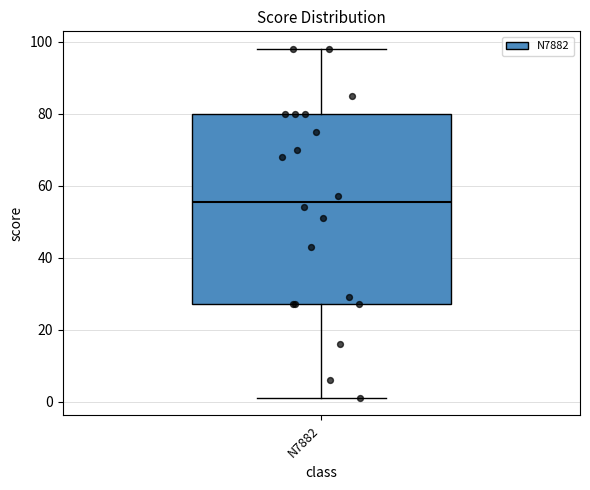

Transcribe this box plot: give where the median line is, the range the box spans, and where the two whiskers end, as read against the y-axis. The values are not printed on the chart, so give them approximately, as read against the axis.

median 56, box 28 to 80, whiskers 2 to 98